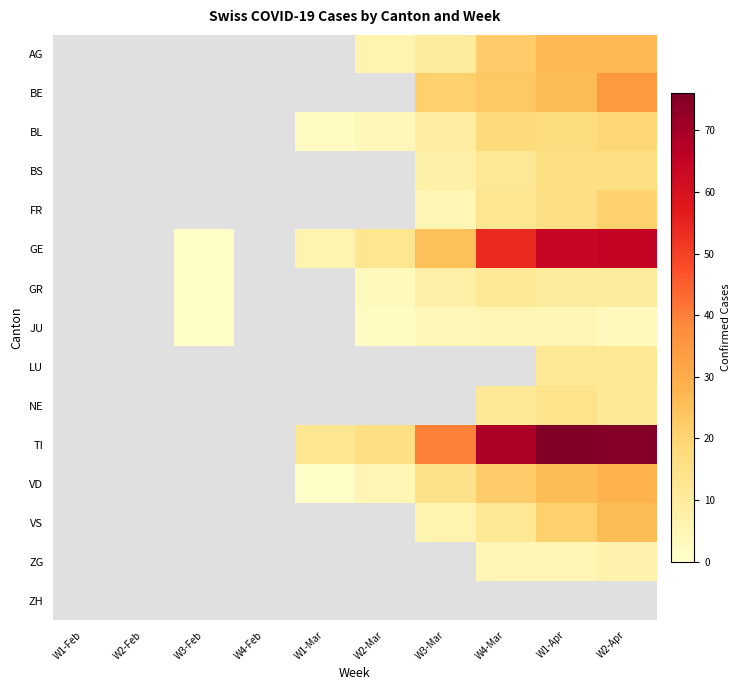

Which has a higher value, W2-Mar or W2-Apr?

W2-Apr